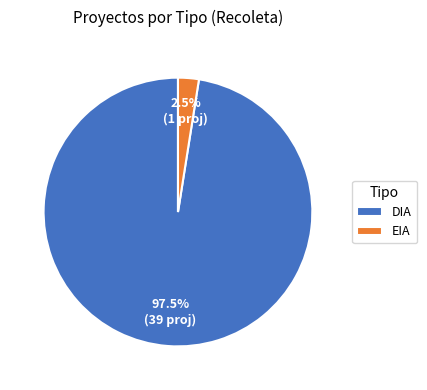

Is it true that DIA is 88% of the pie?

False